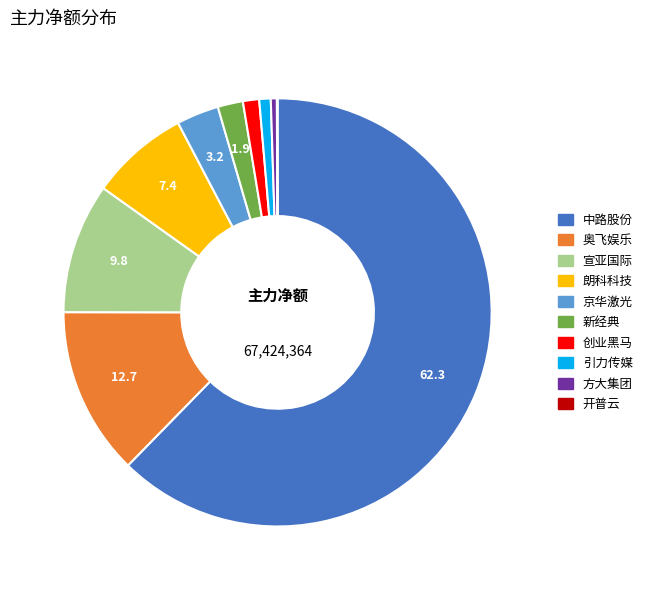

The 方大集团 slice represents 15% of the pie. True or false?

False